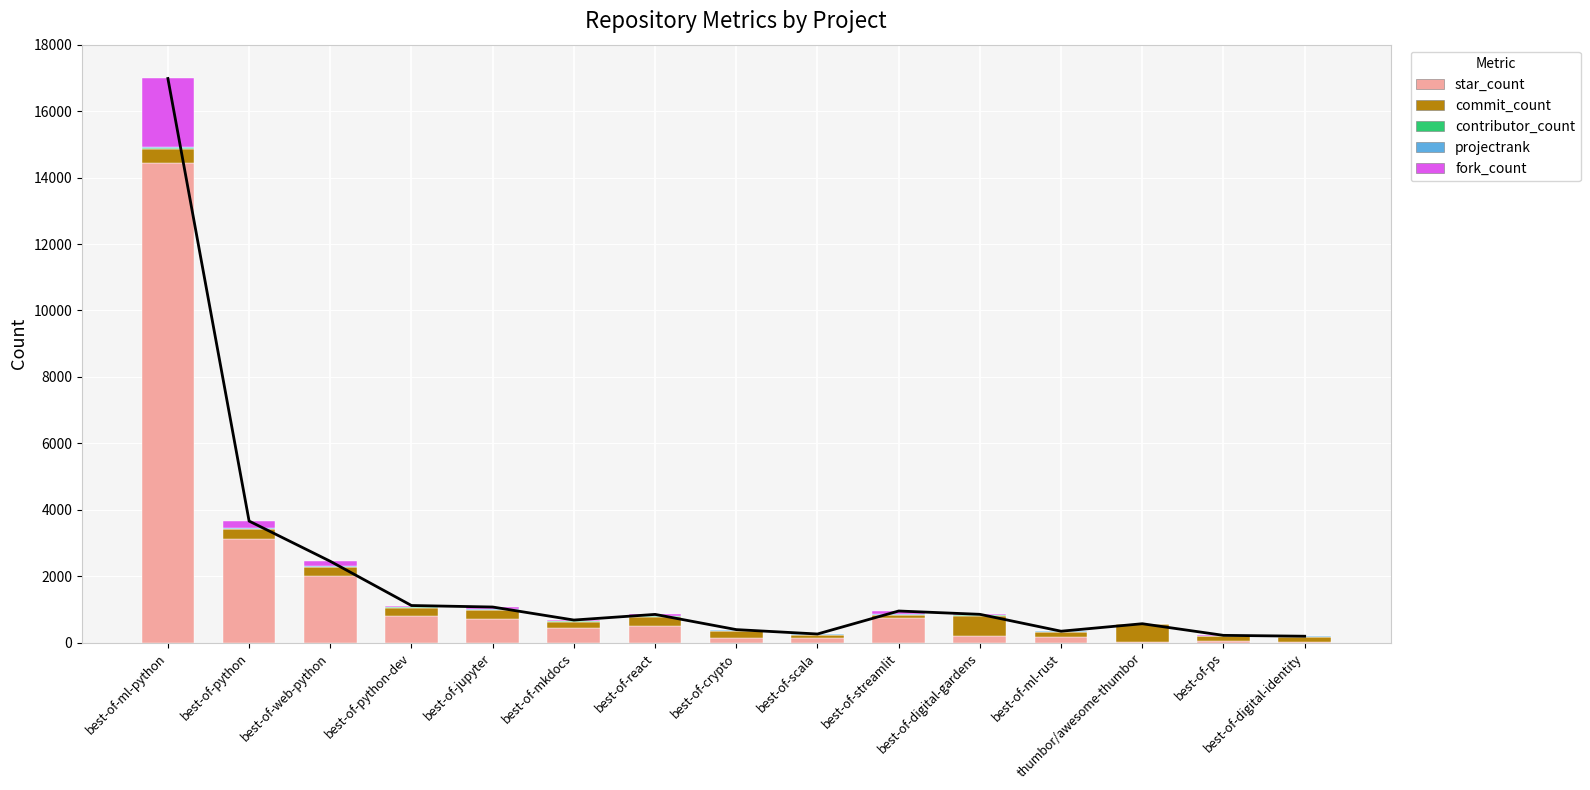

What is the approximate value of commit_count at best-of-python, to the nearest 100?

300